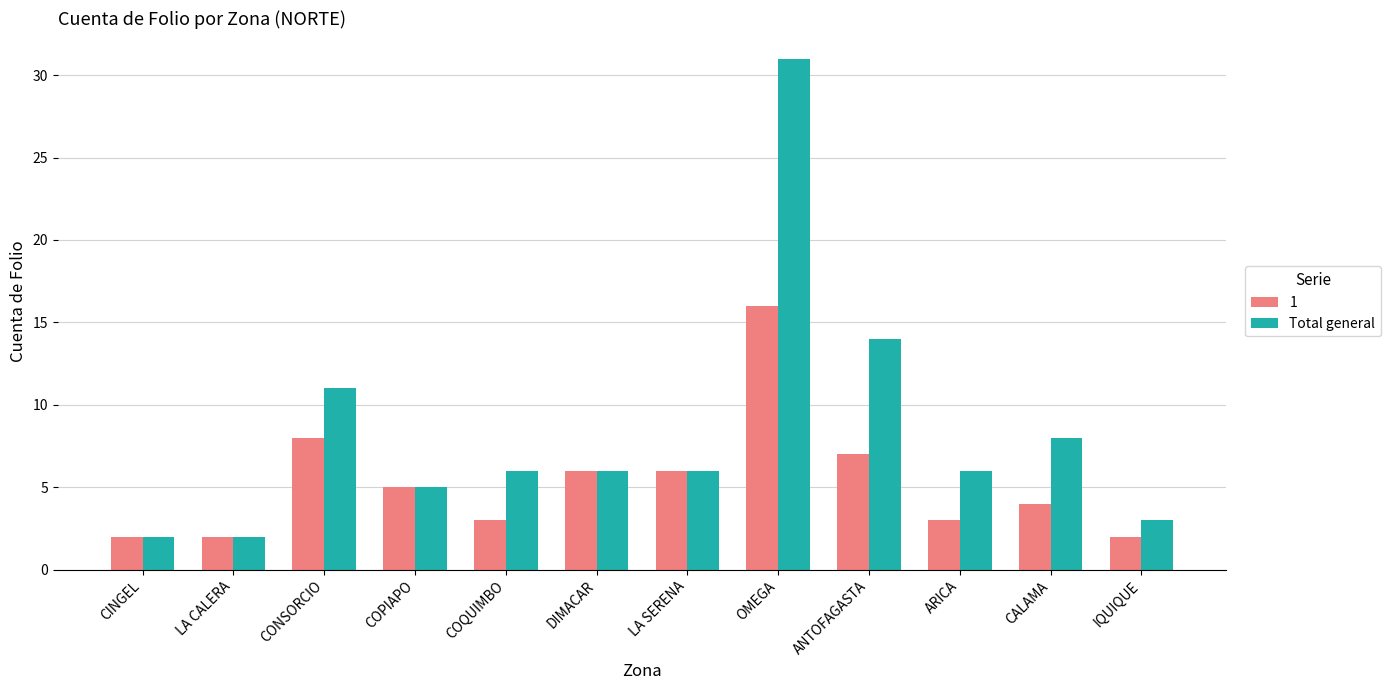

Which series has the largest range (max minus min)?

Total general